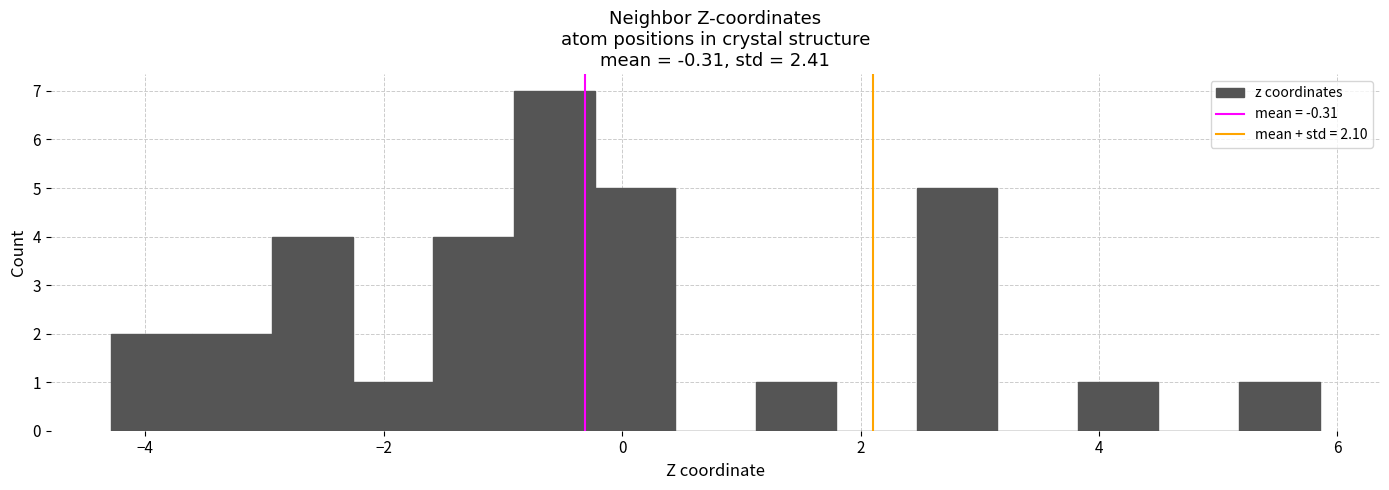

Around what value on the x-axis is the tallest bar? Give the approximate position of its centre, as read against the axis.

-0.6